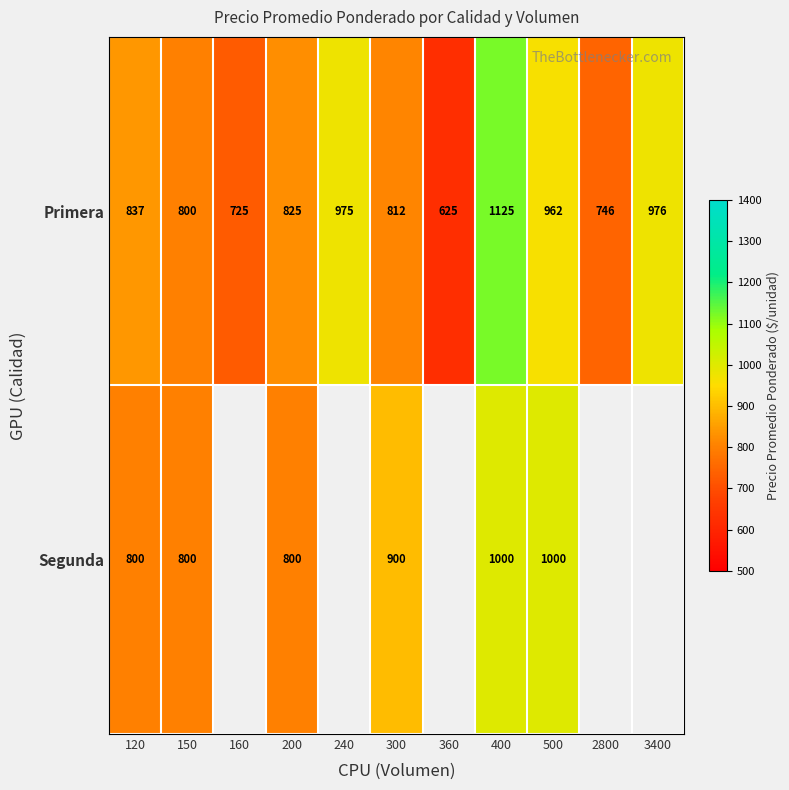

Count the number of categories in the chart.

11